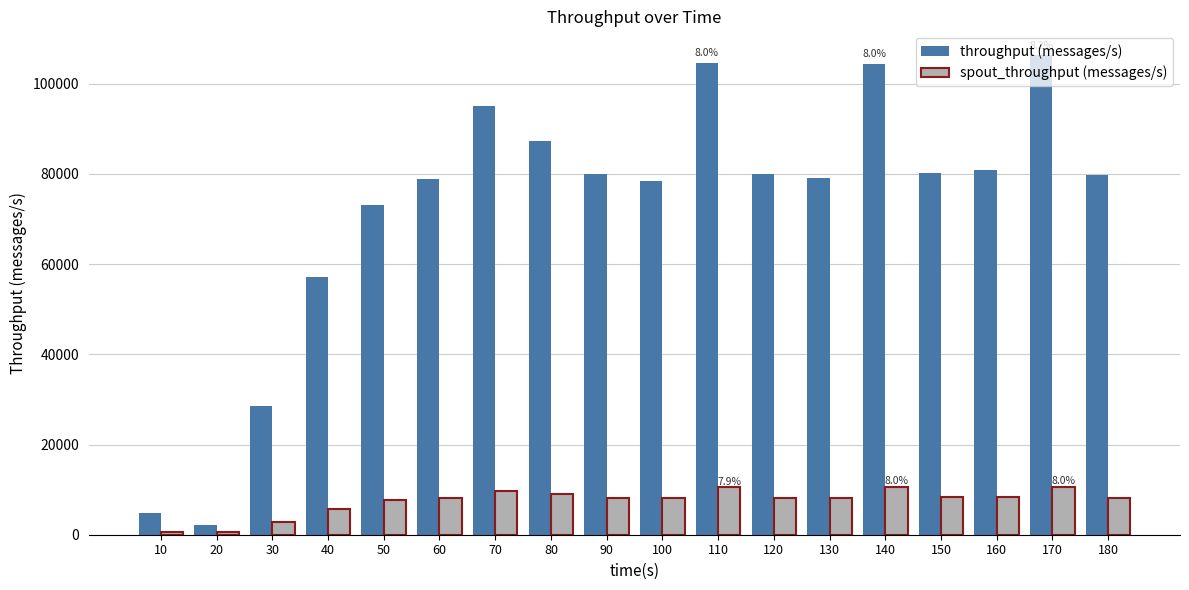

The value of spout_throughput (messages/s) at 100 is 8050. True or false?

True